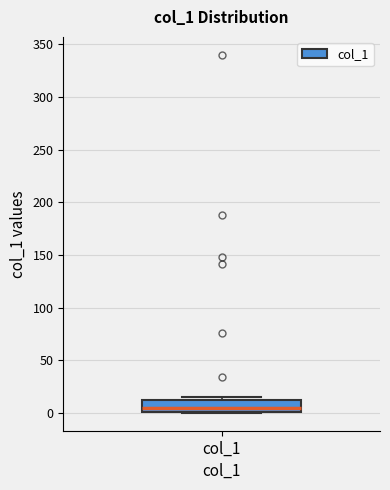

Where is the upper edge of the box for col_1 on the y-axis? The values are not printed on the chart, so give them approximately, as read against the axis.

10